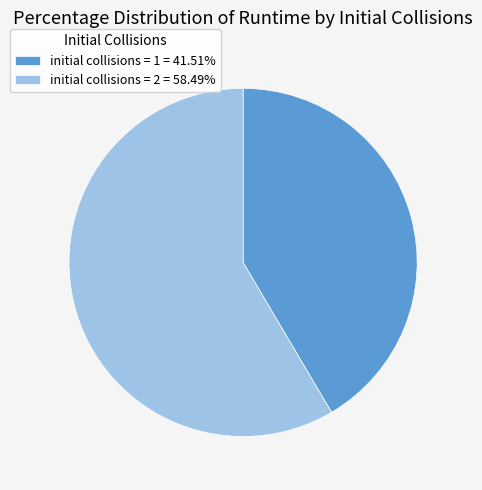

Count the number of slices in the pie.

2